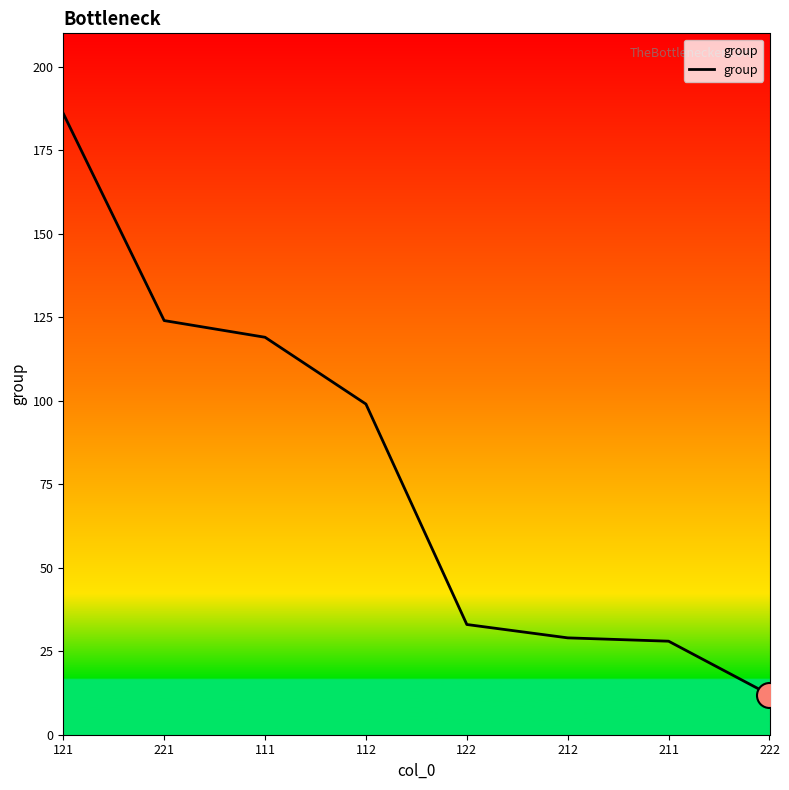

True or false: the data has more than 2 interior local peaks.

False